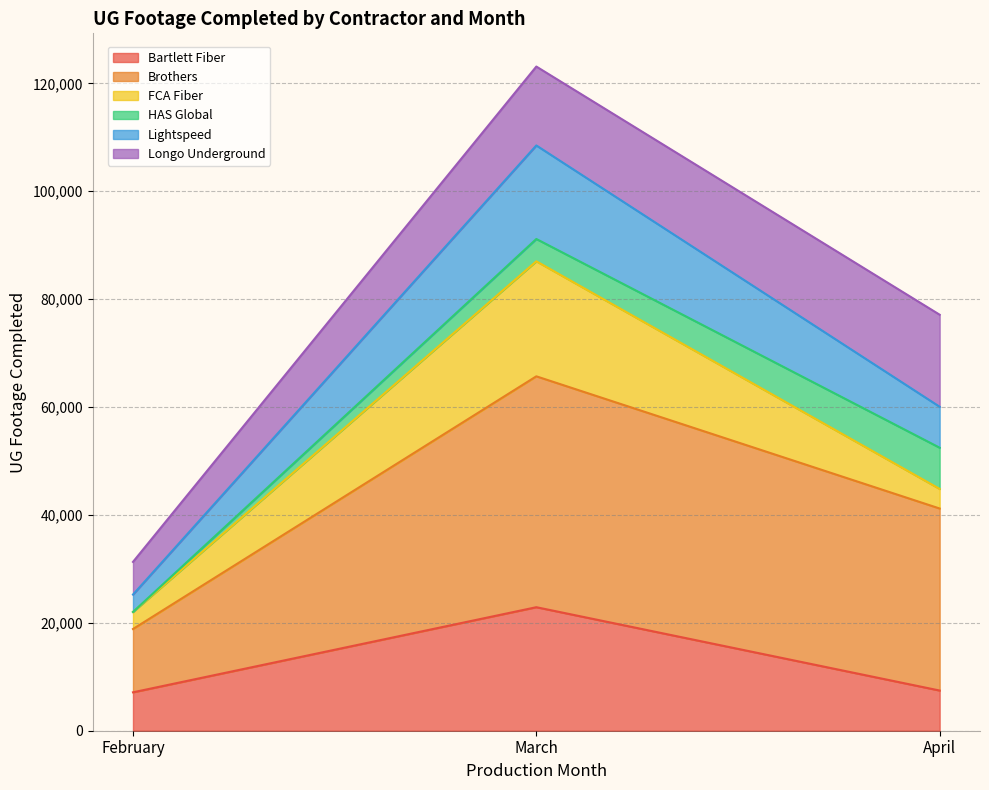

What is the total value across all series at February?

31295